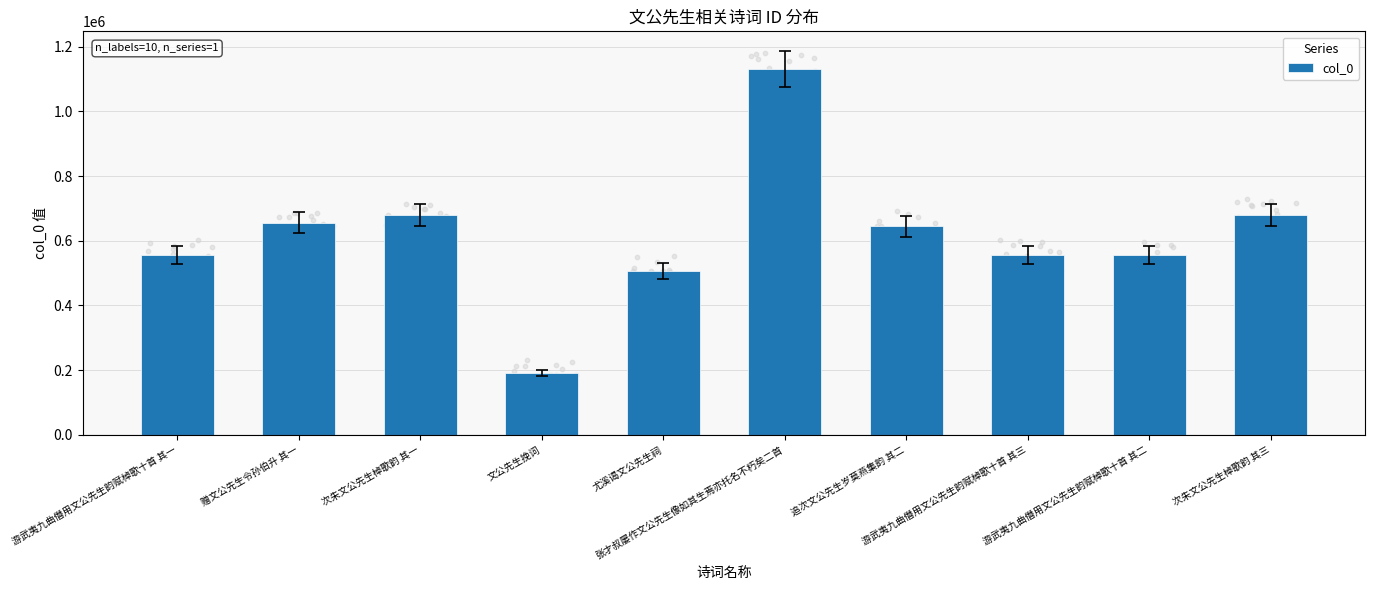

What is the ratio of the value at 次朱文公先生棹歌韵 其三 to the value at 赠文公先生令孙伯升 其一?

1.0